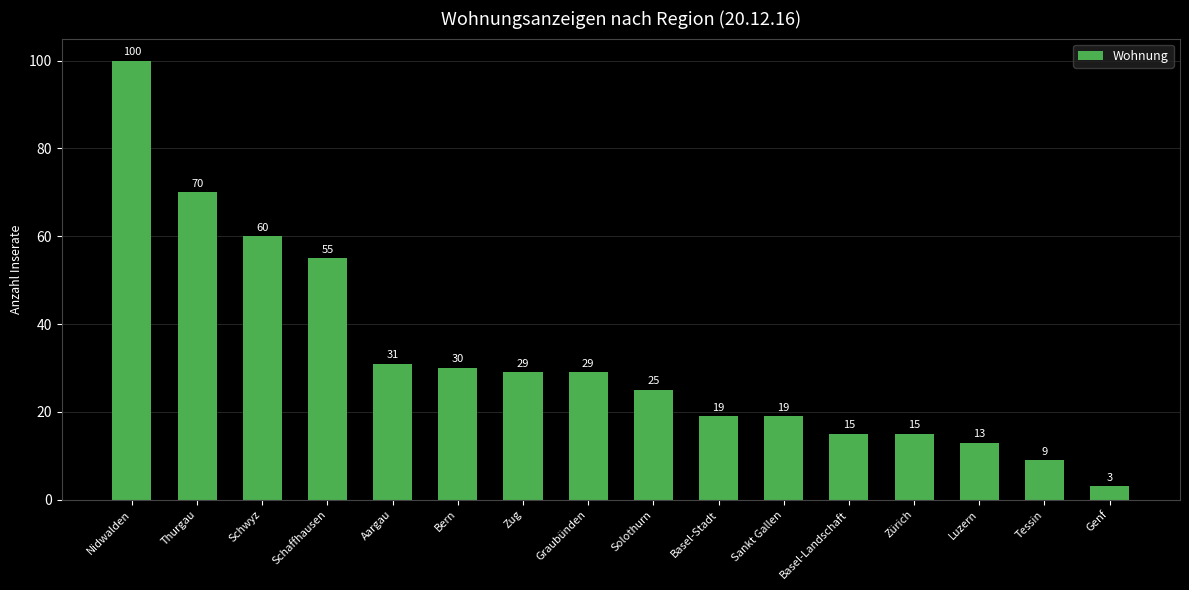

At which label is the value closest to 51?

Schaffhausen